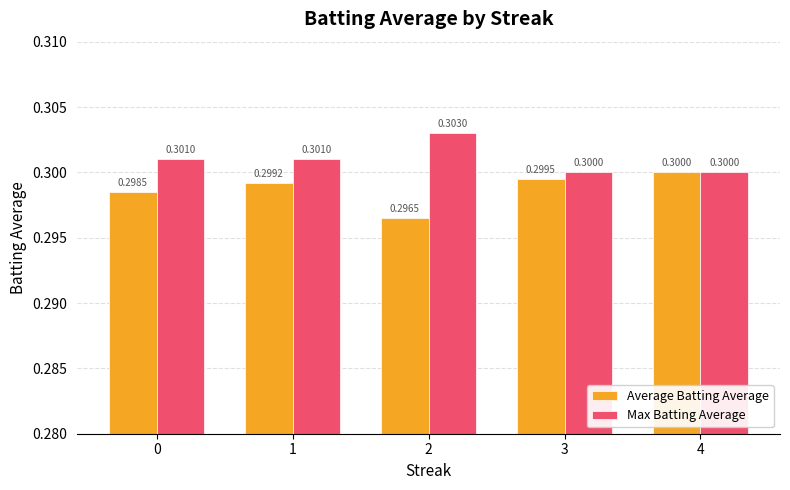

How many groups of bars are there?

5